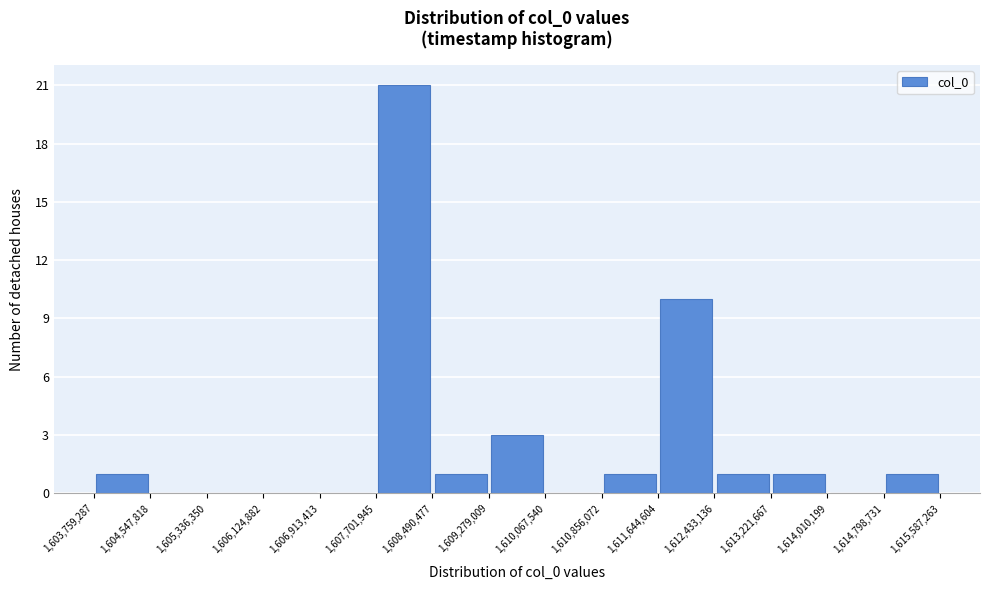

How tall is the bar that spans 1,610,856,072 to 1,611,644,604 on the x-axis? The values are not printed on the chart, so give them approximately, as read against the axis.

1